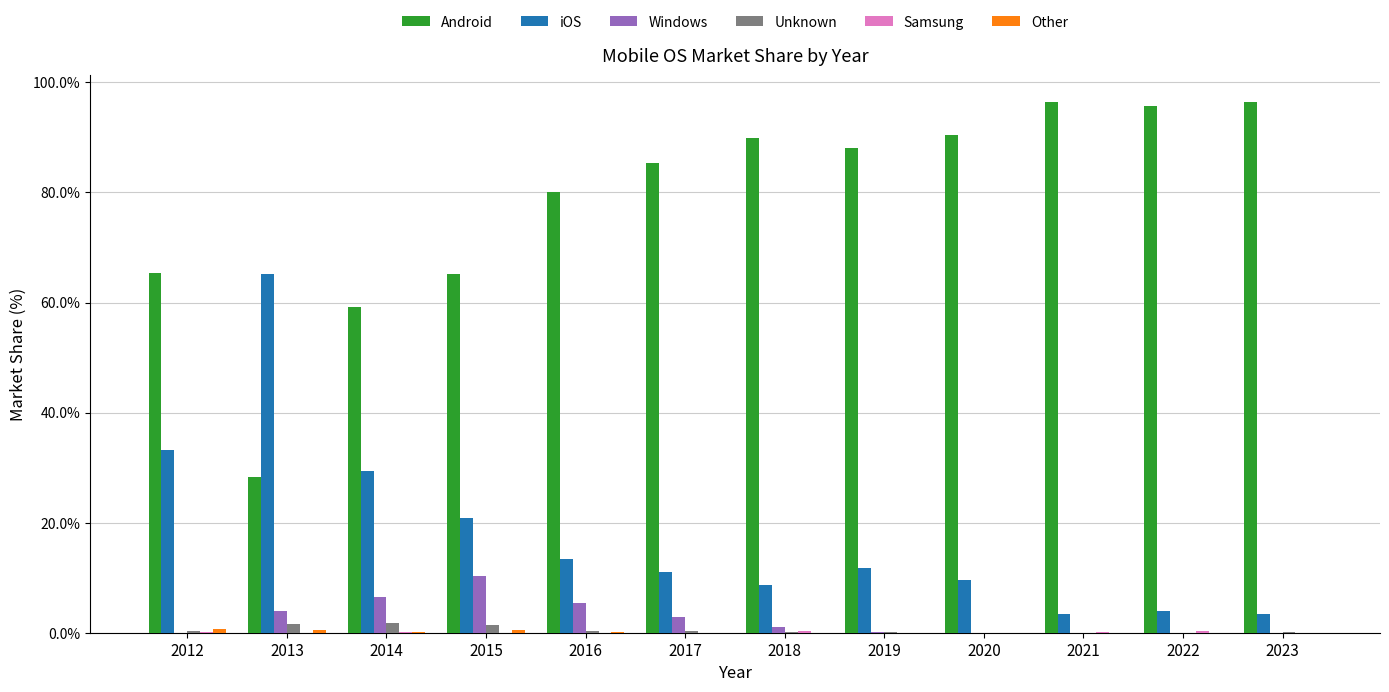

Between 2014 and 2022, which series saw the biggest shift?

Android